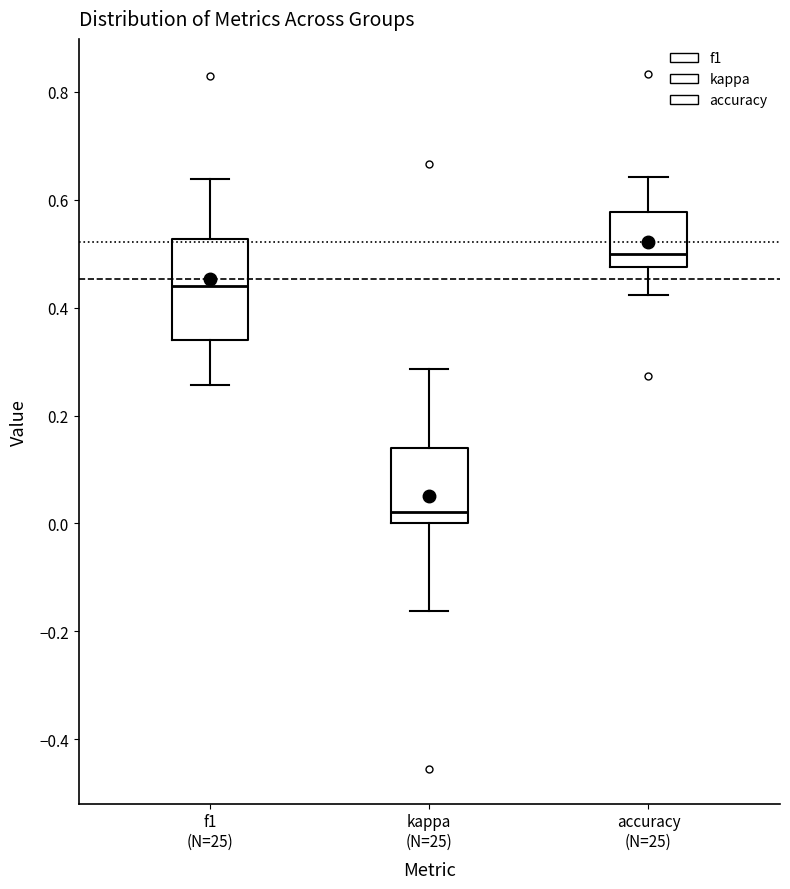

Where does the upper whisker of the box for kappa (N=25) end on the y-axis? The values are not printed on the chart, so give them approximately, as read against the axis.

0.28